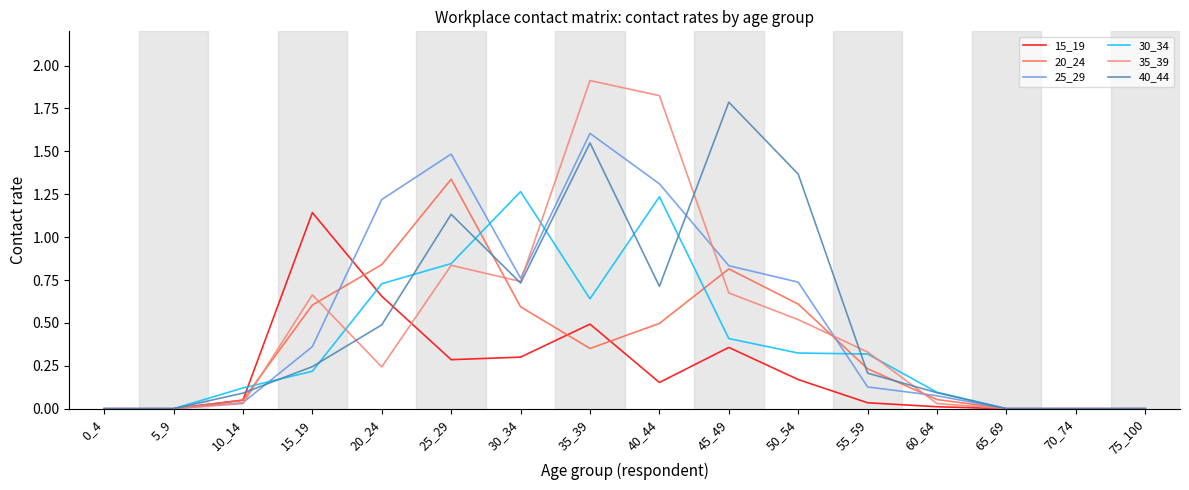

At which category does 35_39 reach its first local peak?

15_19